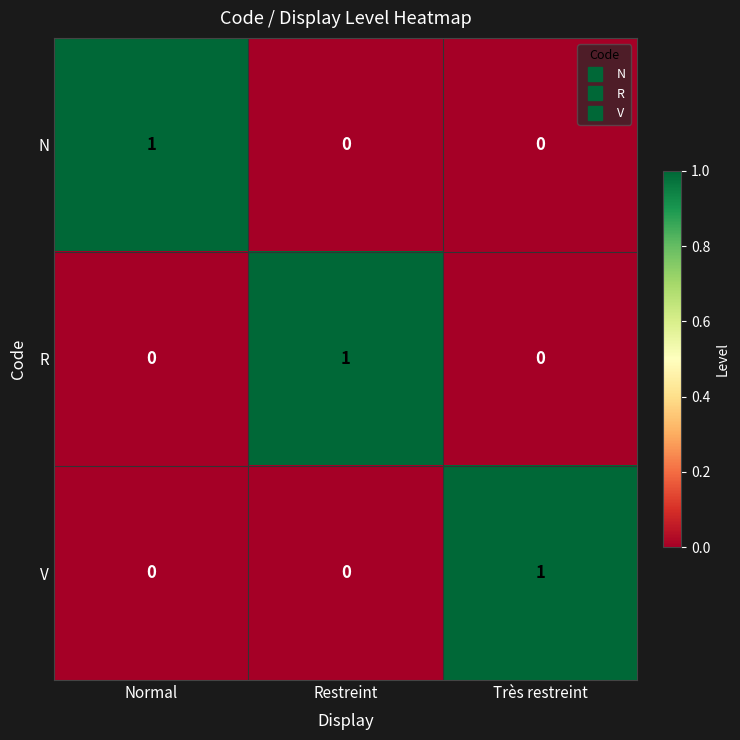

At how many categories does at least one series exceed 0?

3